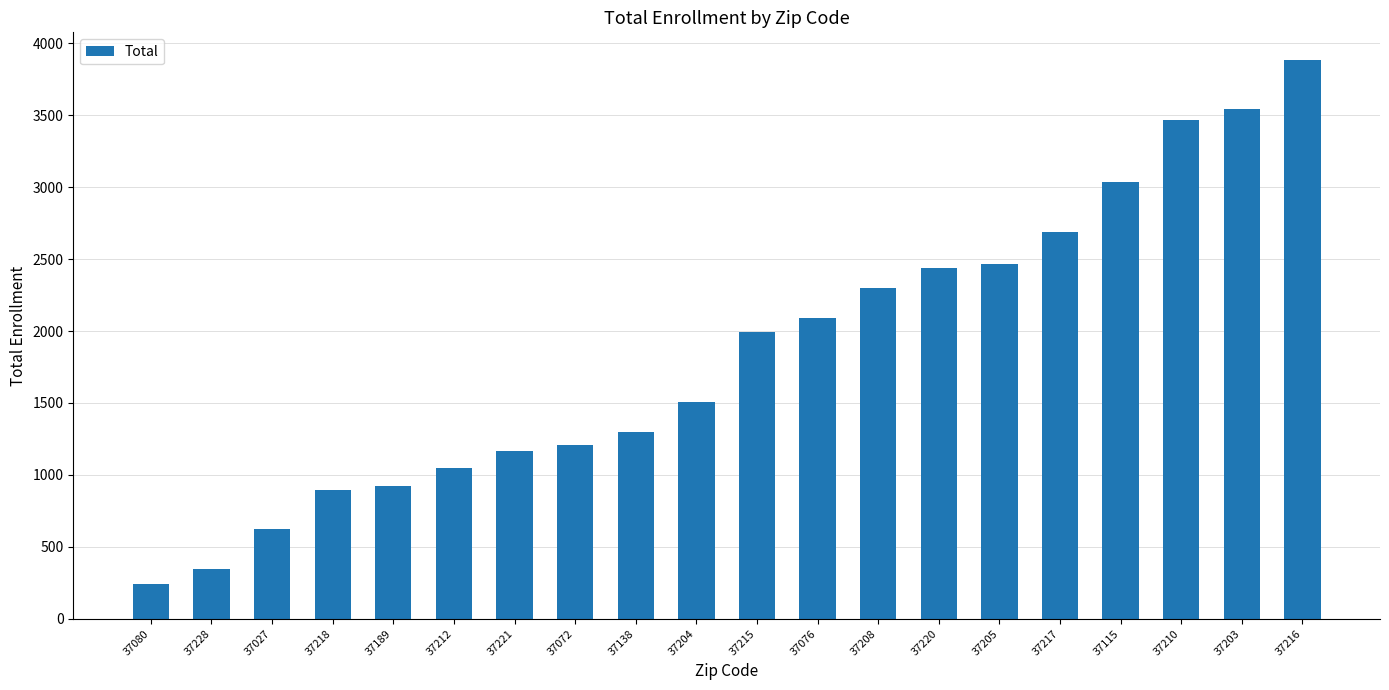

What is the sum of the values at 37212 and 37115?

4089